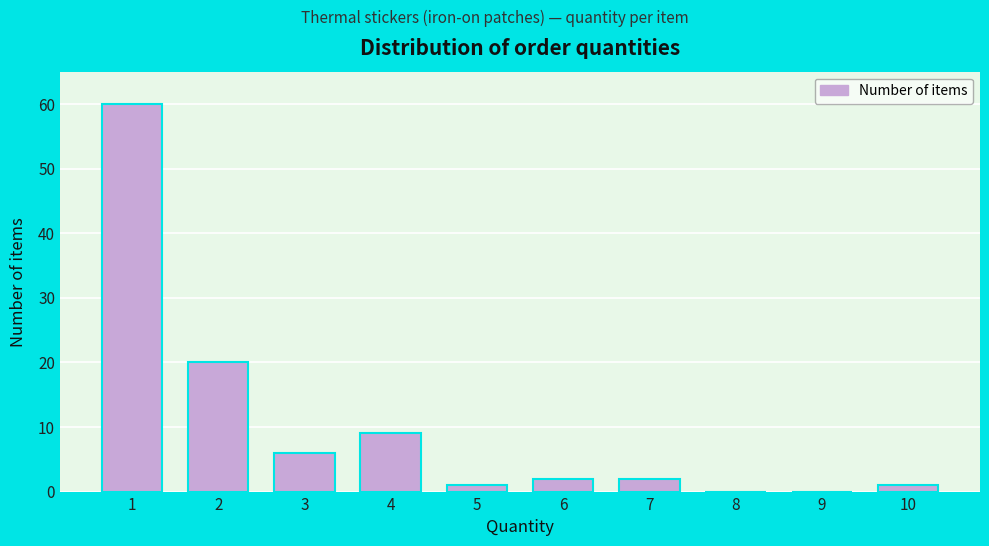

Reading left to right, what are all the values shown in this chart?

1=60	2=20	3=6	4=9	5=1	6=2	7=2	8=0	9=0	10=1